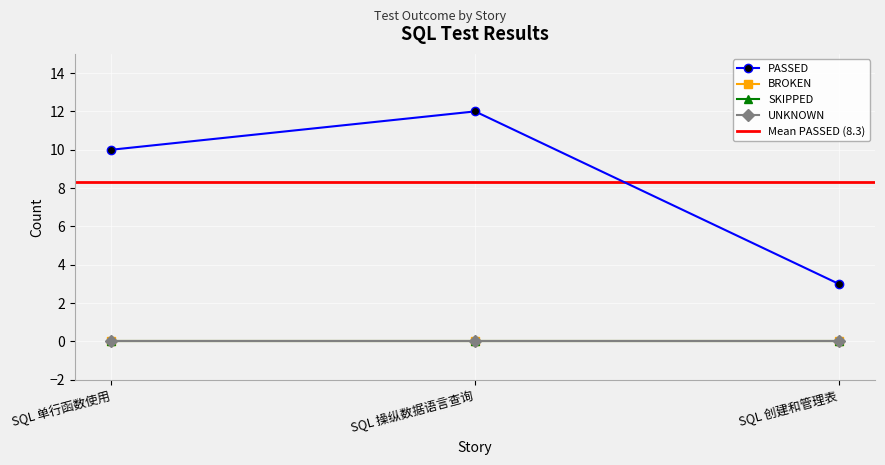

What are all the series names shown in the legend?

PASSED, BROKEN, SKIPPED, UNKNOWN